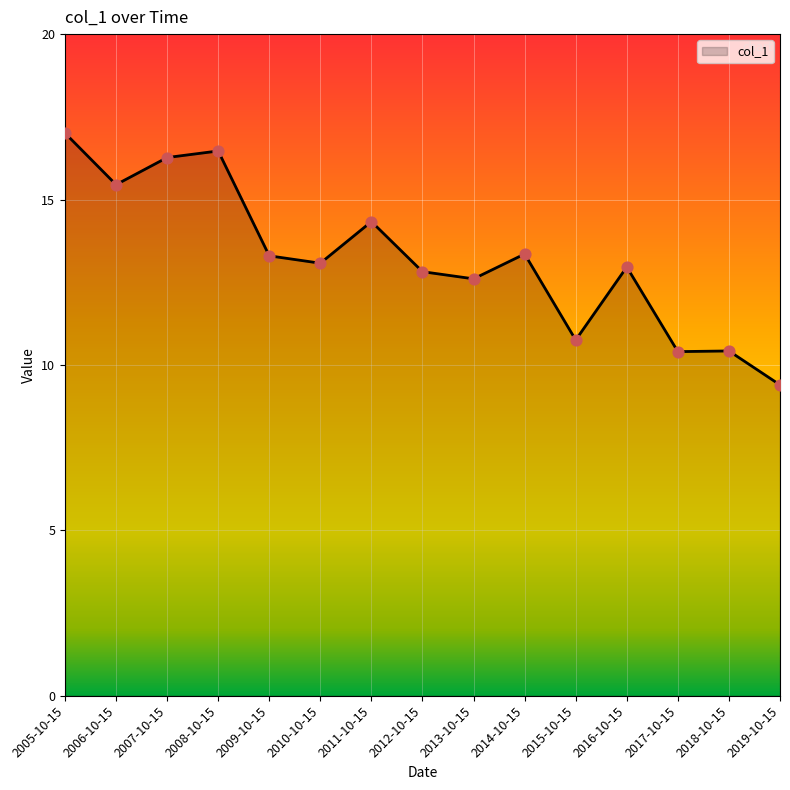

What is the change in value from 2008-10-15 to 2019-10-15?

-7.1